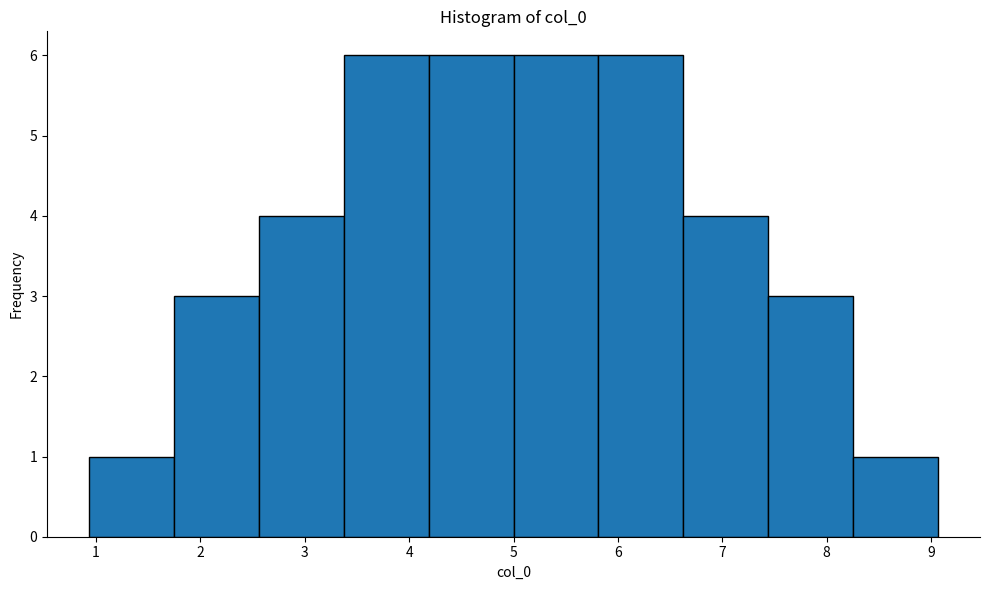

What is the height of the bar covering 4.2 to 5.0 on the x-axis? Neither the bar edges nor the heights are printed on the chart, so give them approximately, as read against the axes.

6